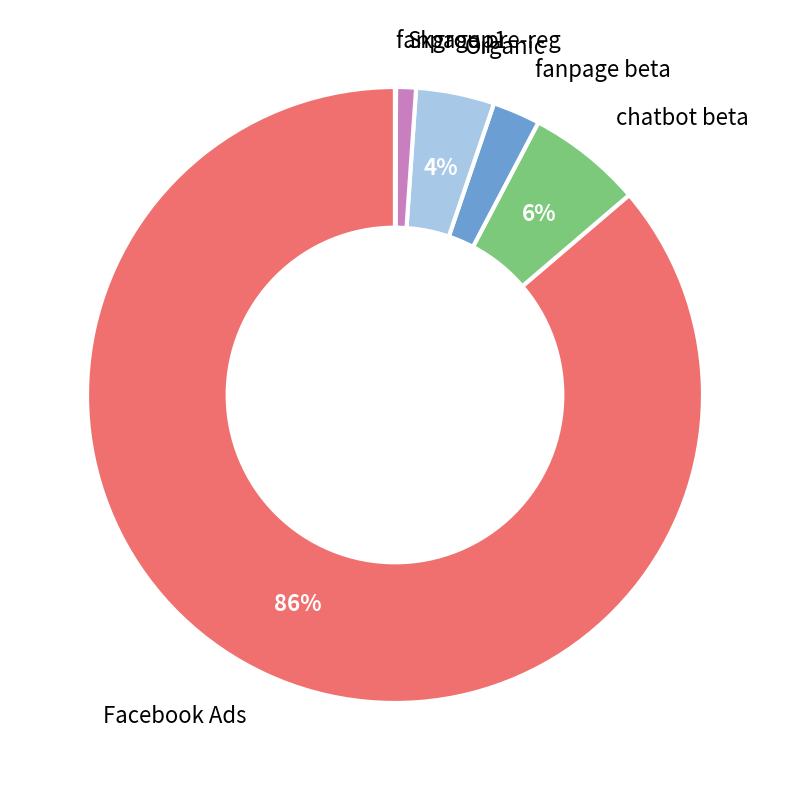

Is there any slice that represents more than half of the pie?

Yes